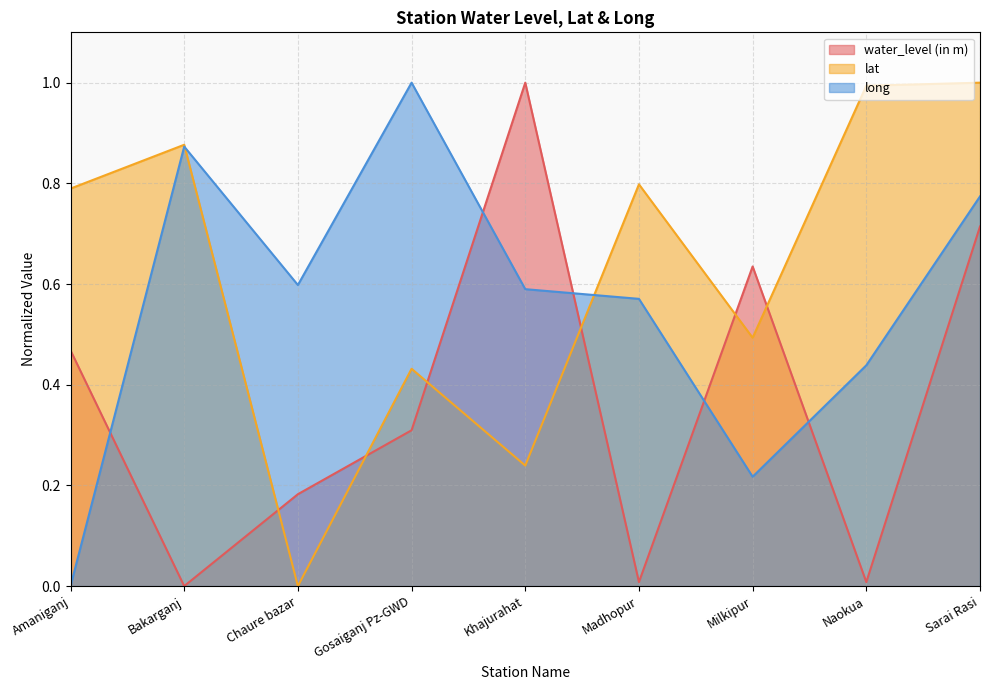

True or false: water_level (in m) has a value of 0.0 at Madhopur.

False